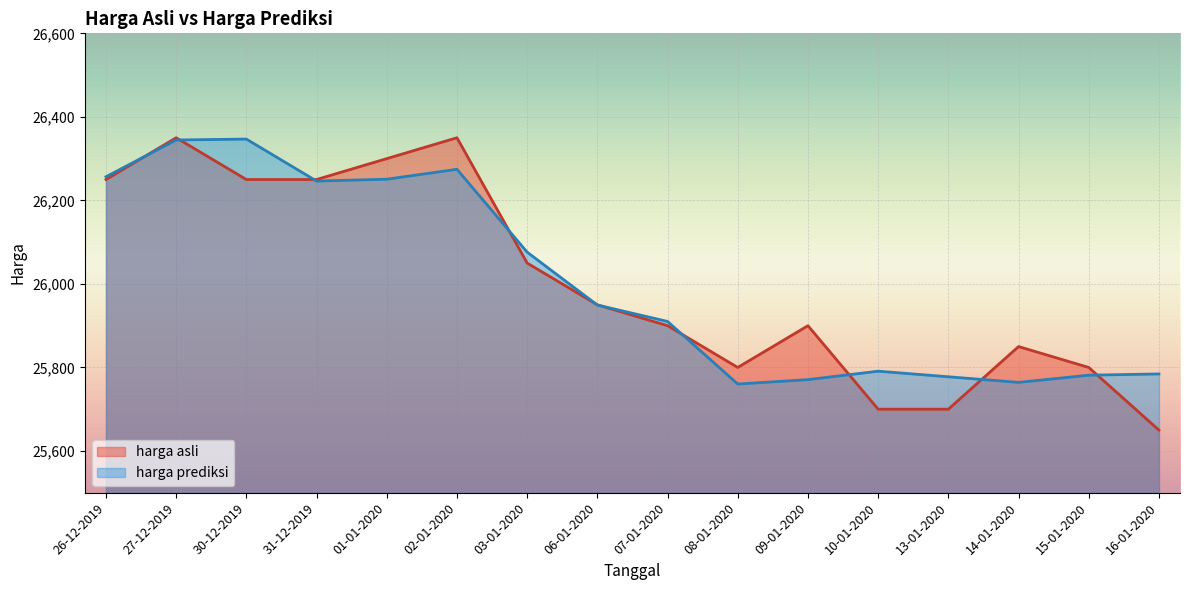

Read the harga asli value at 15-01-2020.

25800.0